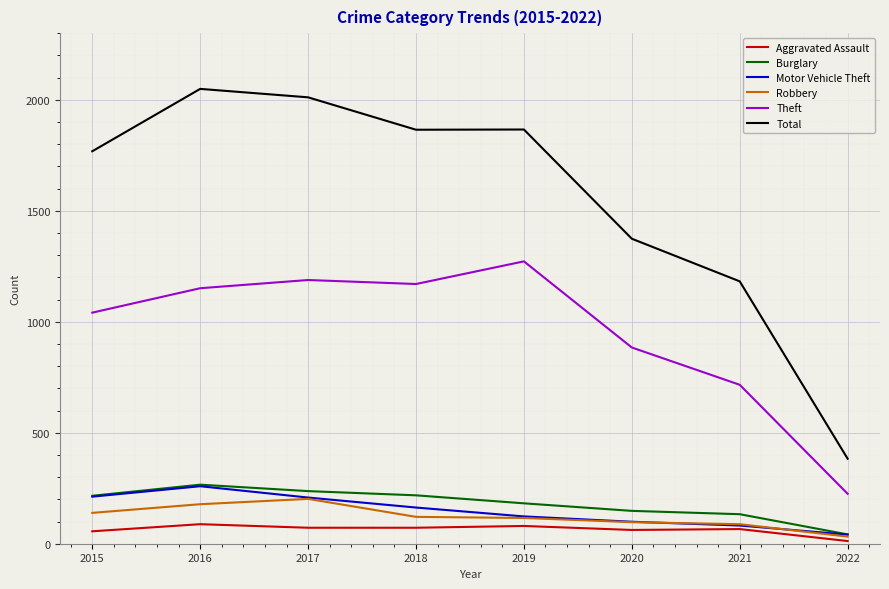

Which category has the lowest value in the Total series?

2022